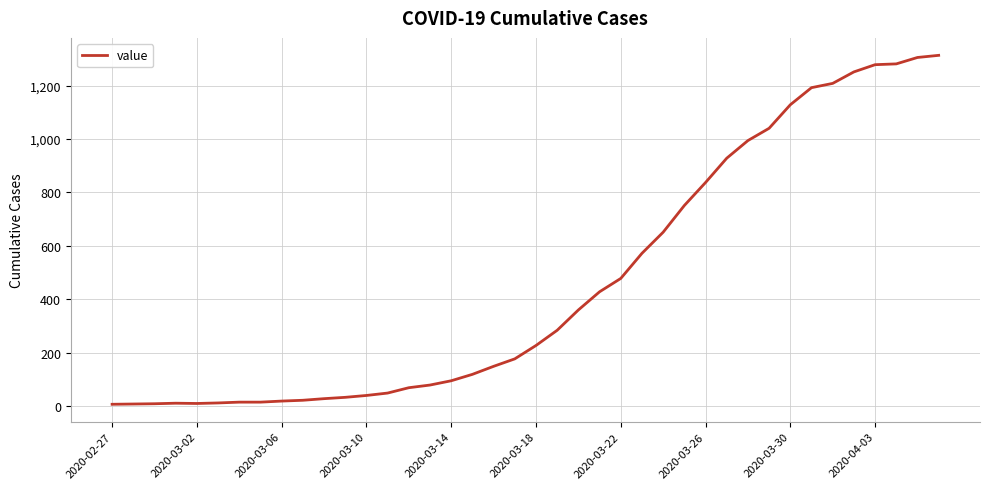

What is the maximum value shown in the chart?

1313